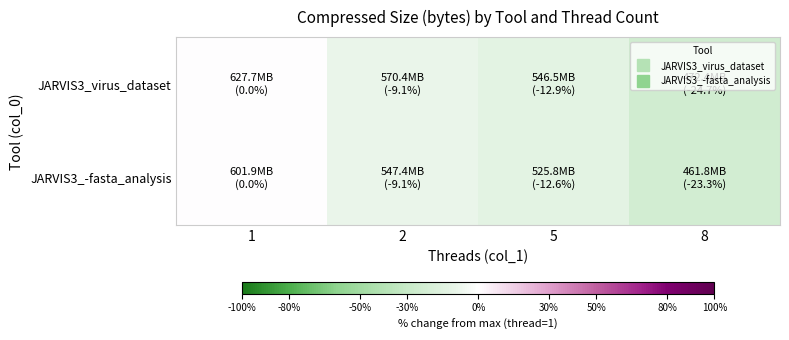

List the series in order of their overall mean, lowest first.

JARVIS3_virus_dataset, JARVIS3_-fasta_analysis